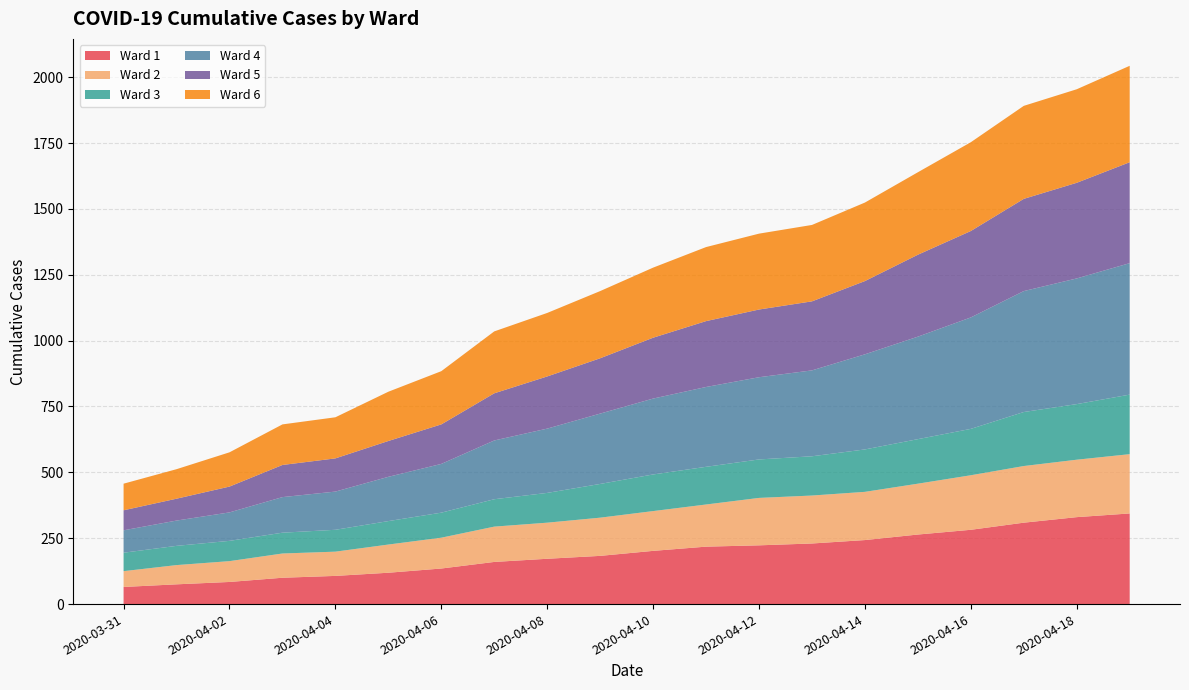

Reading left to right, list all the values displayed in this chart.

Ward 1: 65	75	84	100	107	119	135	160	172	183	202	218	223	230	243	264	282	309	330	344
Ward 2: 60	73	79	92	92	107	117	134	137	145	151	160	180	182	183	193	207	215	218	225
Ward 3: 70	73	77	79	83	89	95	104	113	128	139	143	146	149	161	169	176	205	211	226
Ward 4: 85	96	108	135	145	168	185	223	244	267	288	303	312	326	361	389	423	459	477	499
Ward 5: 76	83	98	122	126	136	150	179	198	210	231	250	257	262	278	311	328	350	363	383
Ward 6: 101	112	130	154	156	187	202	235	241	255	266	281	288	290	298	313	337	353	355	366